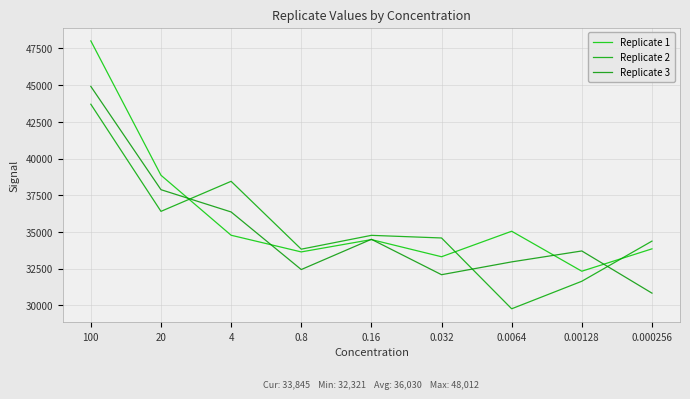

Does the chart display data point markers on the line(s)?

No